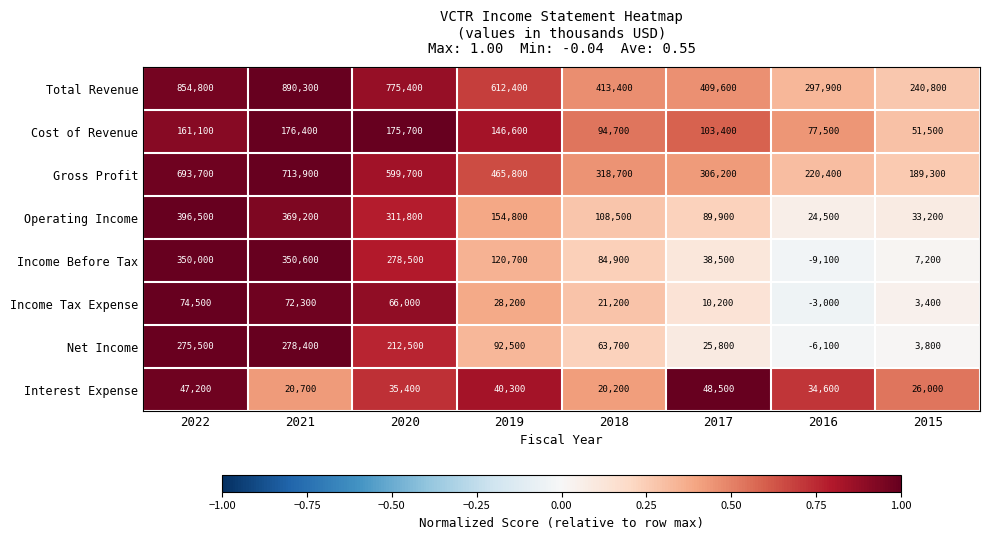

What is the total value across all series at 2022?

2853300